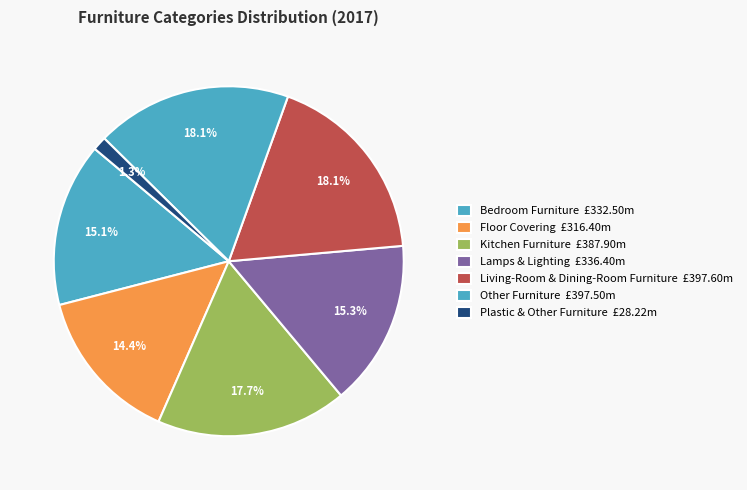

How many slices are in this pie chart?

7